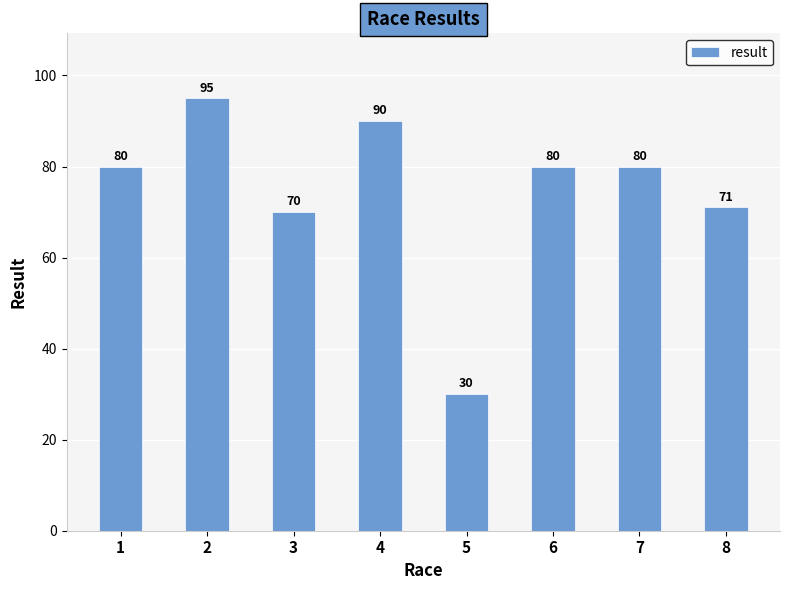

Where is the data nearest to the value 62?

3